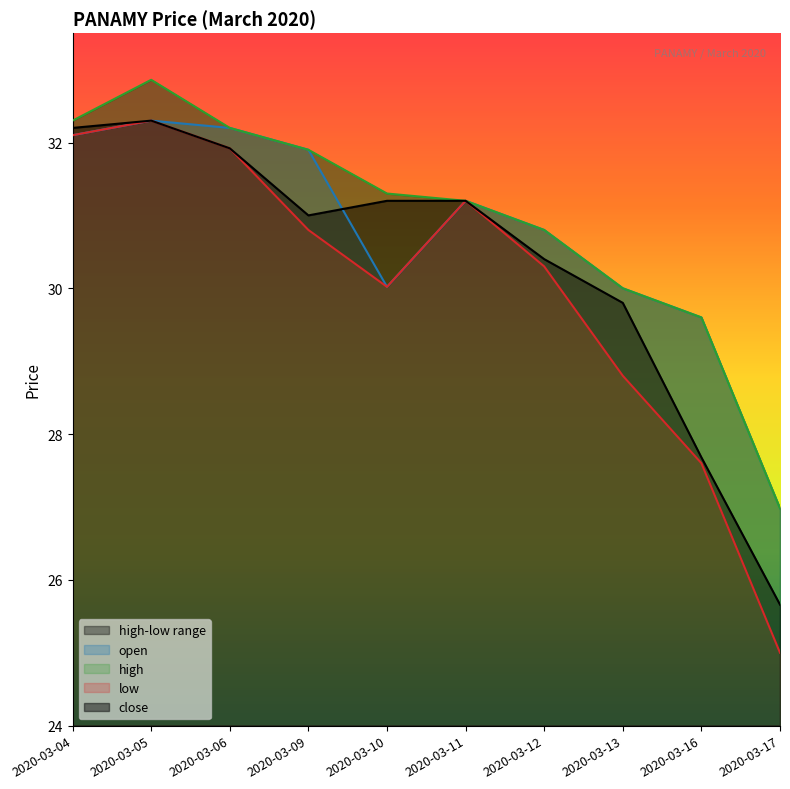

What is the spread (max minus min) of values at 2020-03-16?

2.0